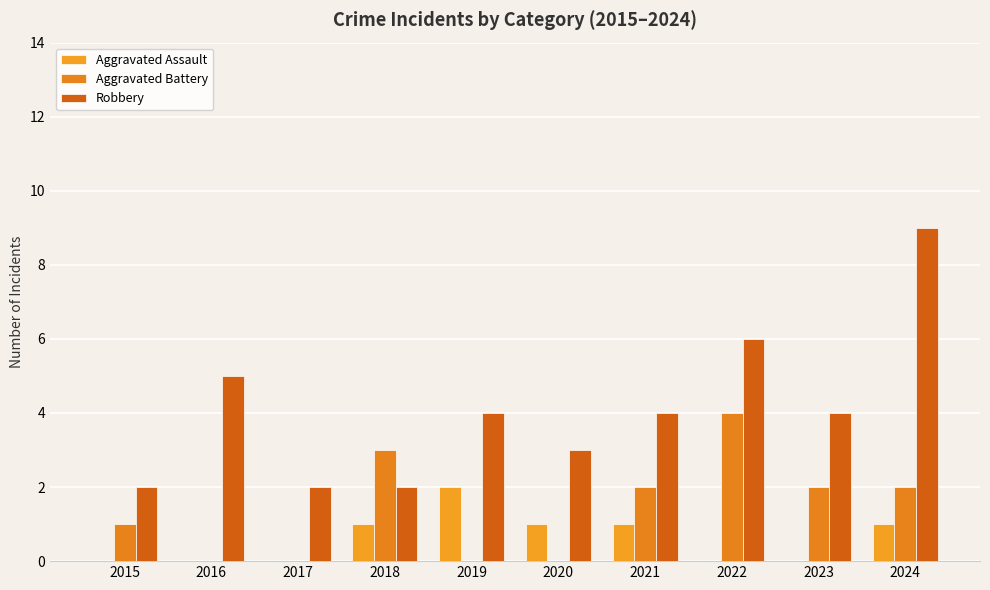

Which has a higher value, 2018 or 2021?

2018